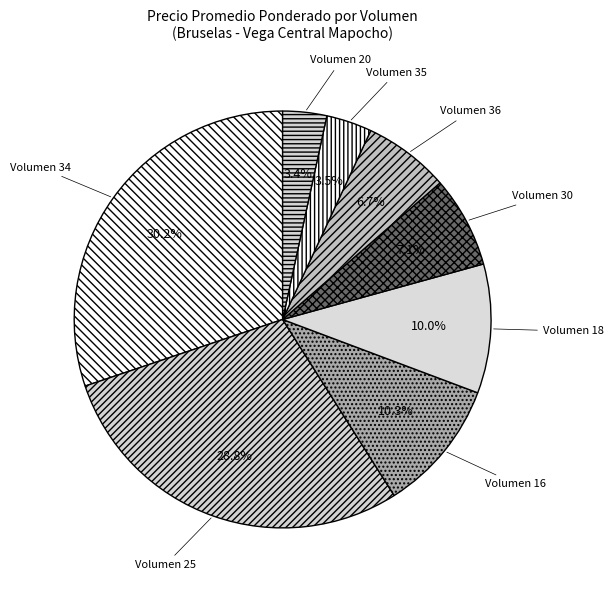

What is the ratio of the value at Volumen 25 to the value at Volumen 36?

4.3